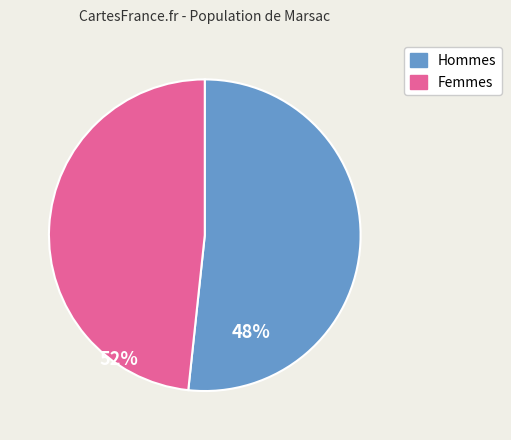

Is there any slice that represents more than half of the pie?

Yes